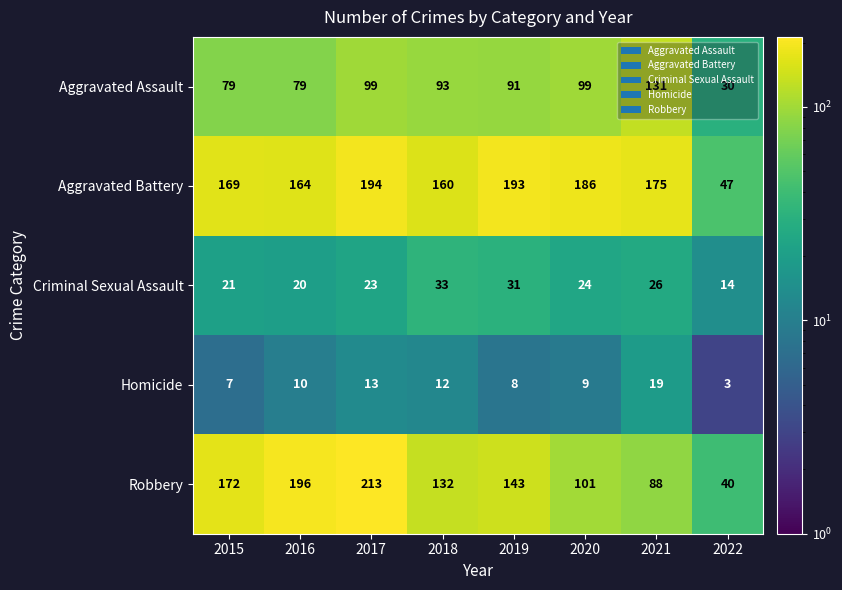

At how many categories does at least one series exceed 178?

4